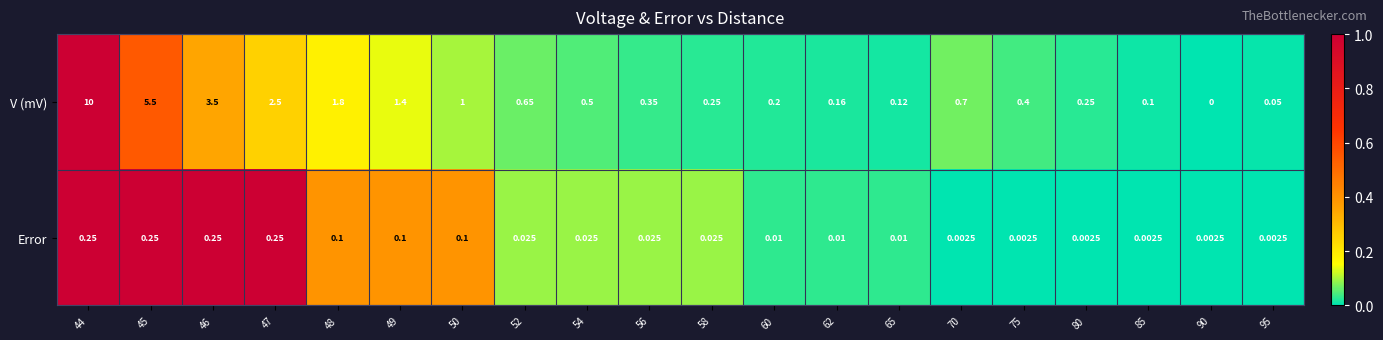

Is the value of Error at 60 greater than the value of V (mV) at 95?

No